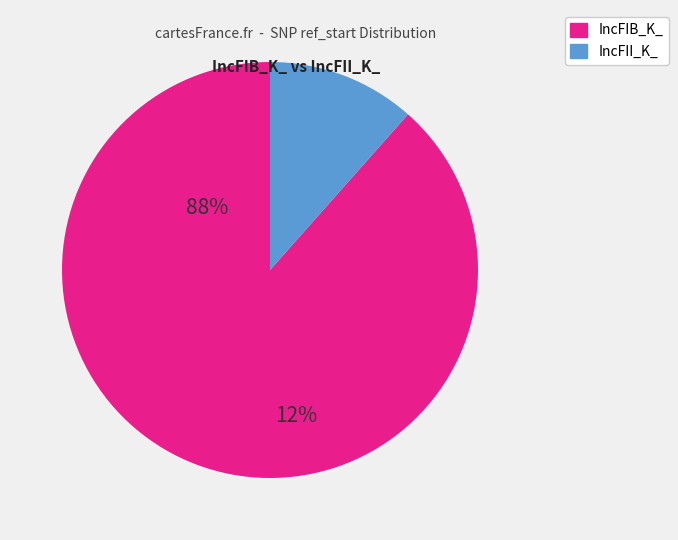

Which category has the biggest portion of the pie?

IncFIB_K_